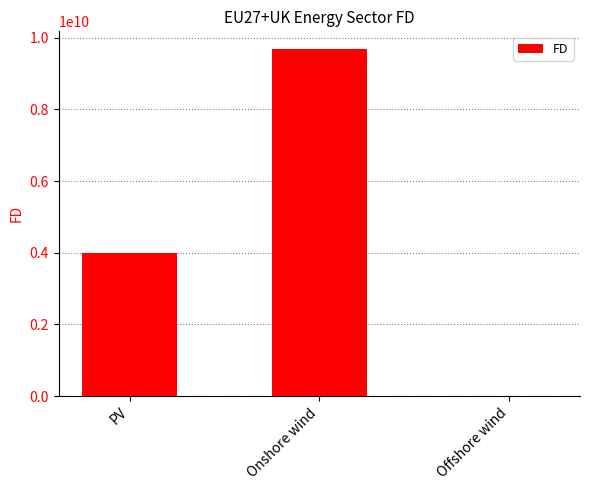

What is the sum of all values?

13682864642.7